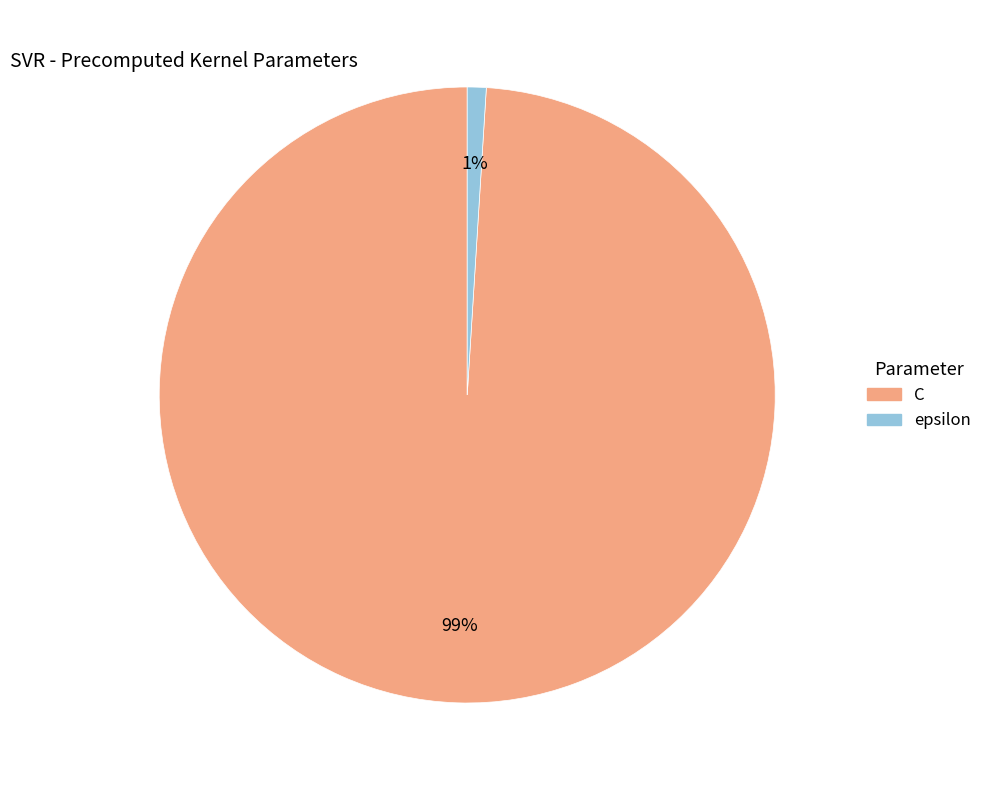

Rank the categories by value from highest to lowest.

C, epsilon